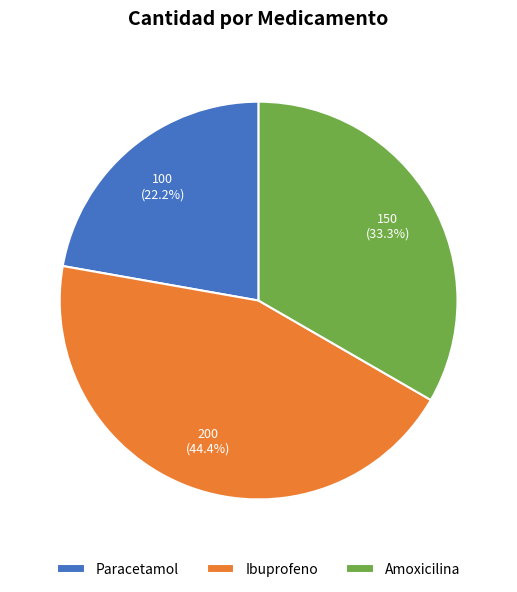

What percentage is the Paracetamol slice, to the nearest percent?

22%